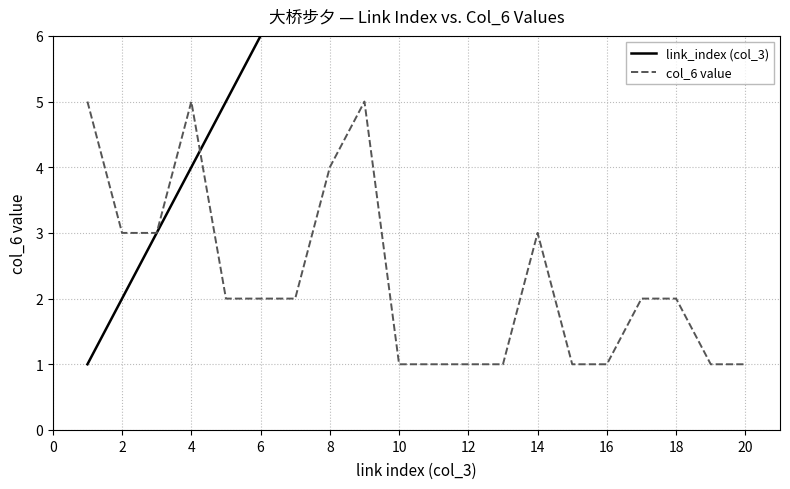

Which series ends up on top after the final intersection of col_6 value and link_index (col_3)?

link_index (col_3)